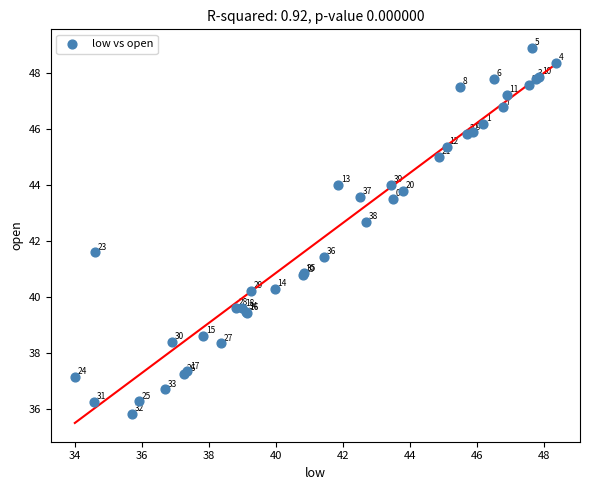

What Y value in the scatter plot is closest to 42?

41.6